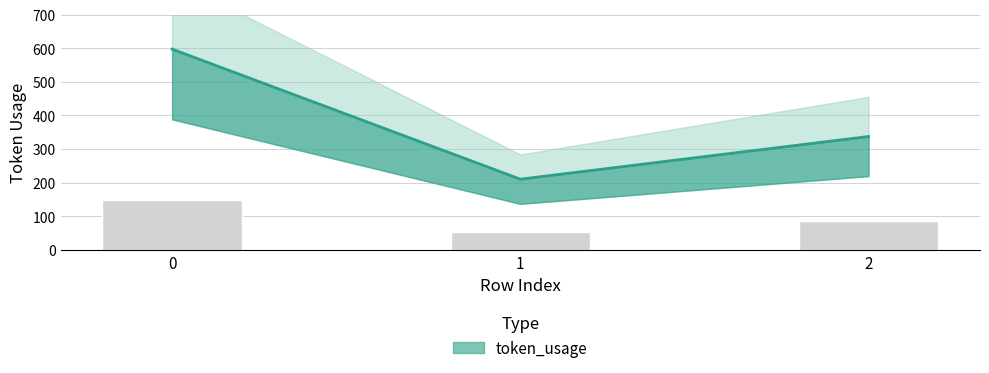

What is the sum of all values?

1144